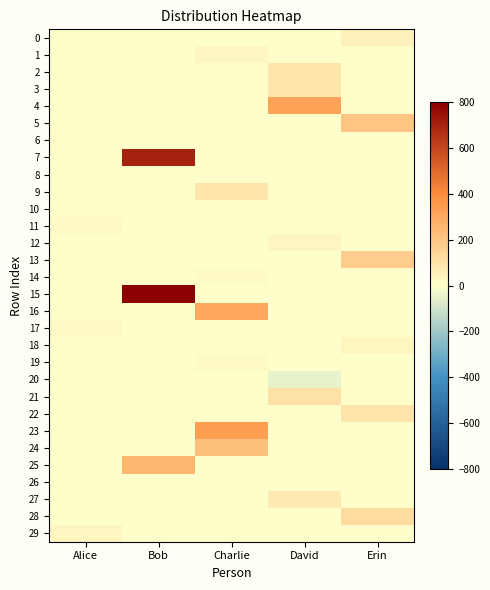

Between Bob and Alice, which is larger?

Bob